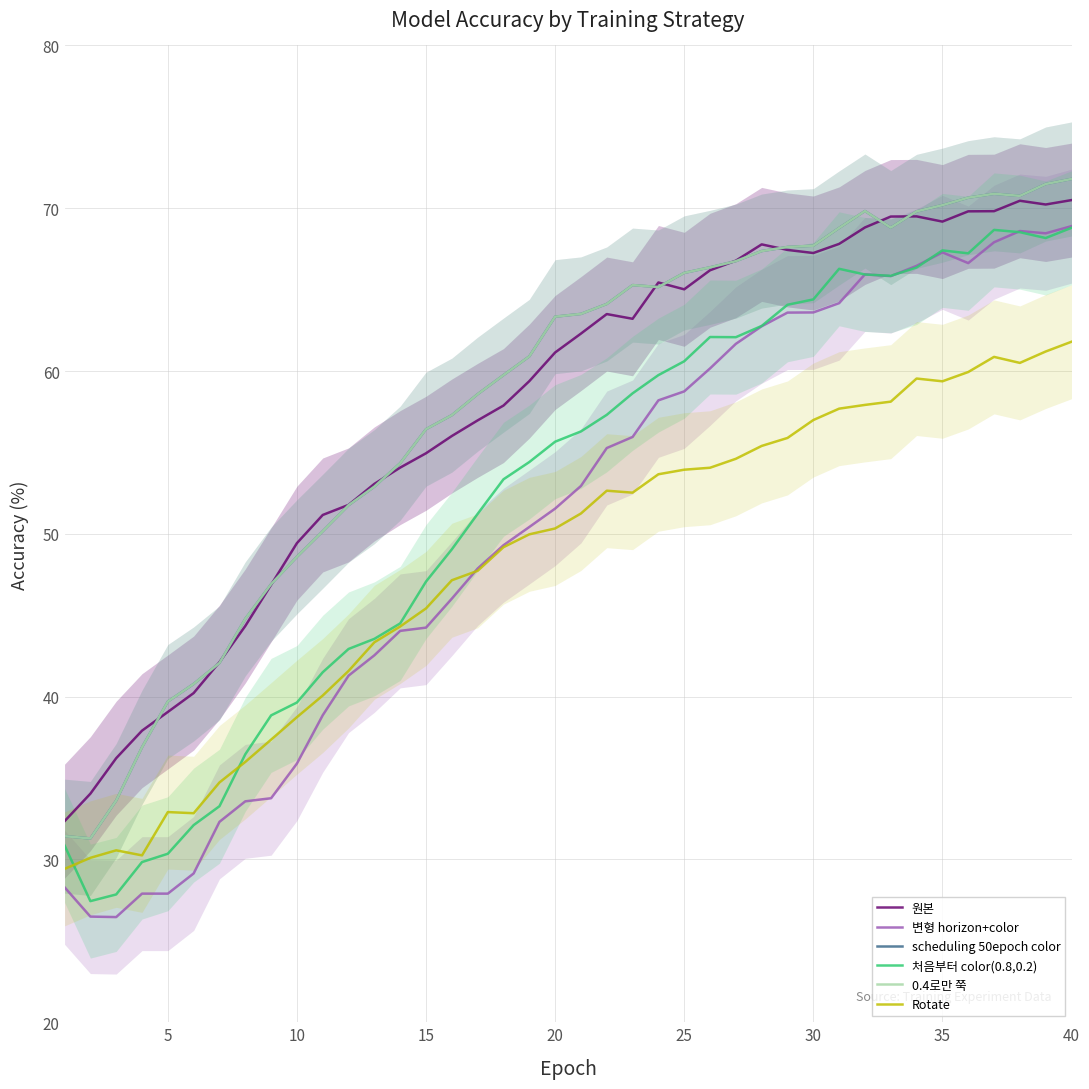

What is the average value of the Rotate series?

48.2